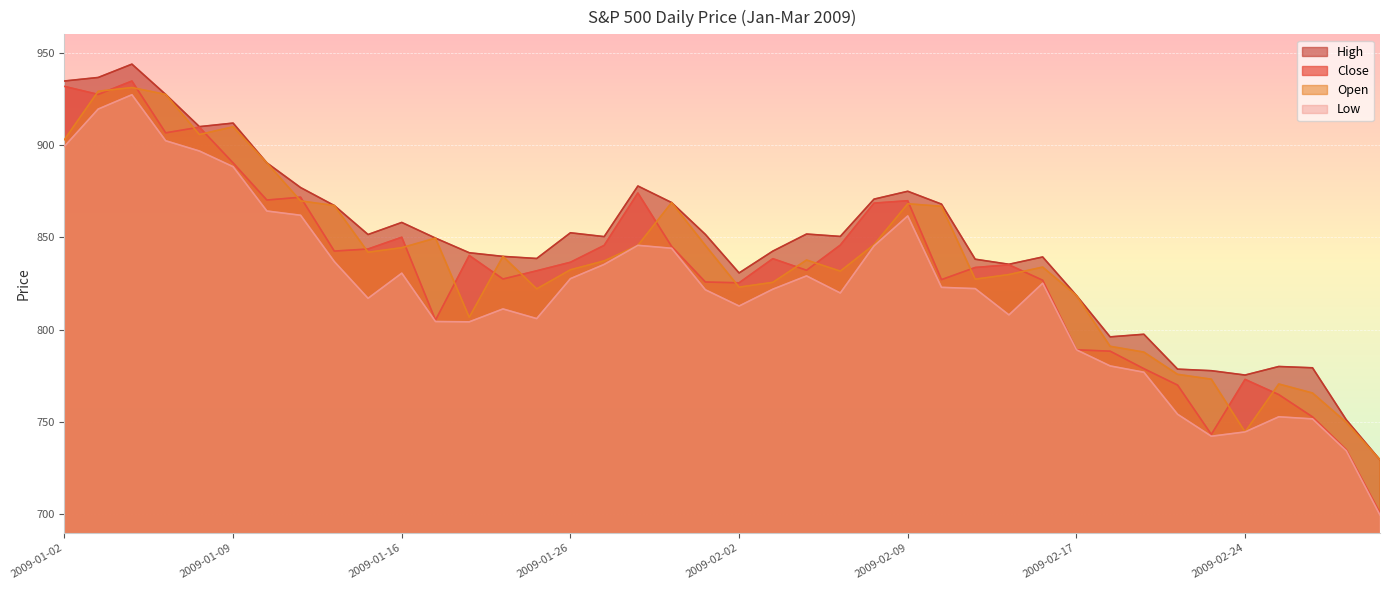

What are all the series names shown in the legend?

High, Close, Open, Low